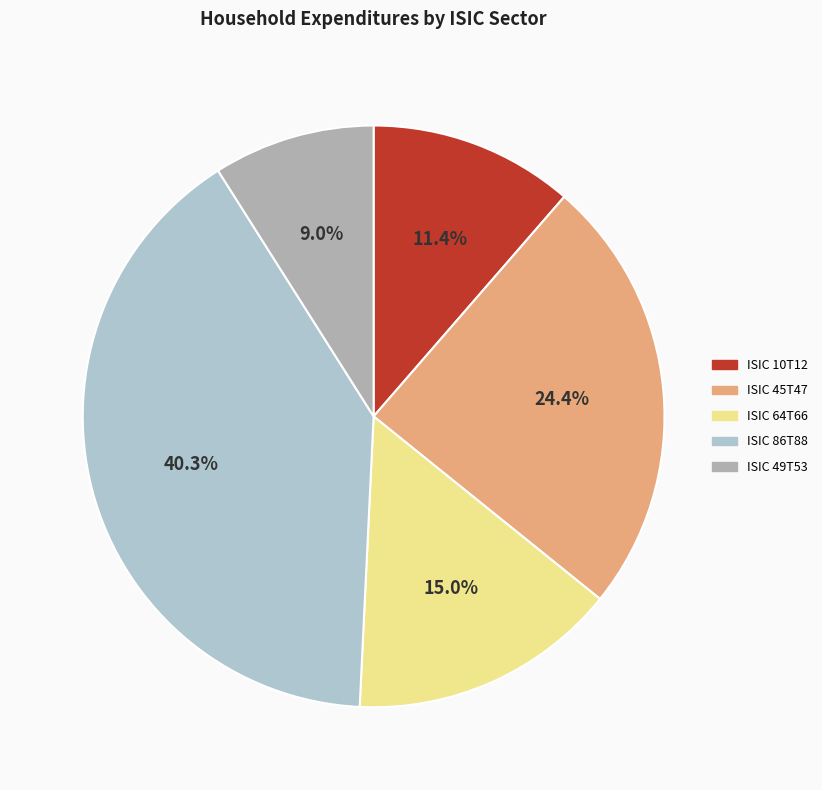

To the nearest percent, what is the difference between the ISIC 10T12 and ISIC 45T47 slice percentages?

13%